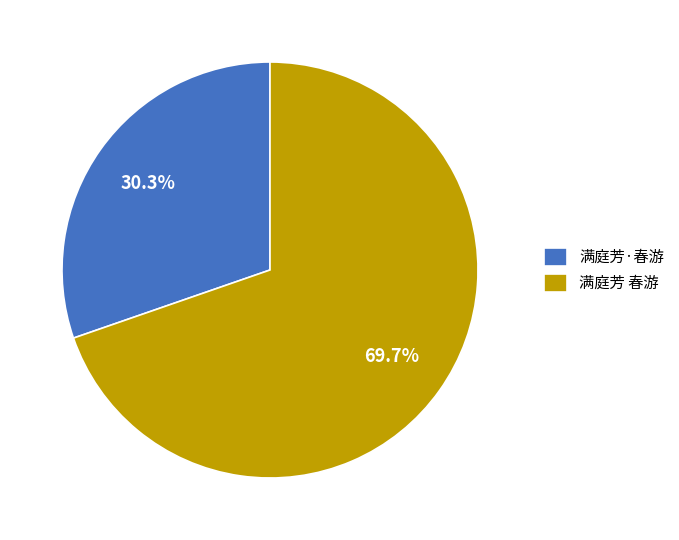

Do 满庭芳·春游 and 满庭芳 春游 together represent more than half of the pie?

Yes